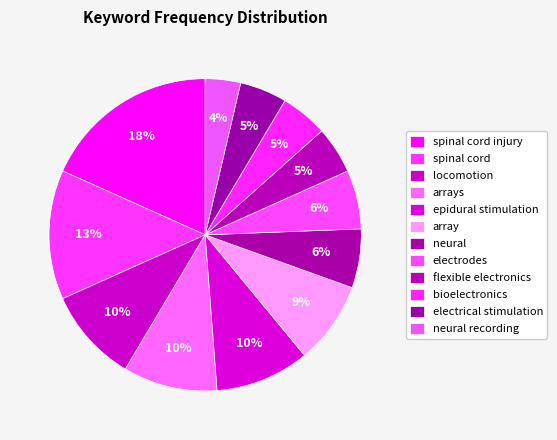

Combined, do bioelectronics and spinal cord account for over 50%?

No